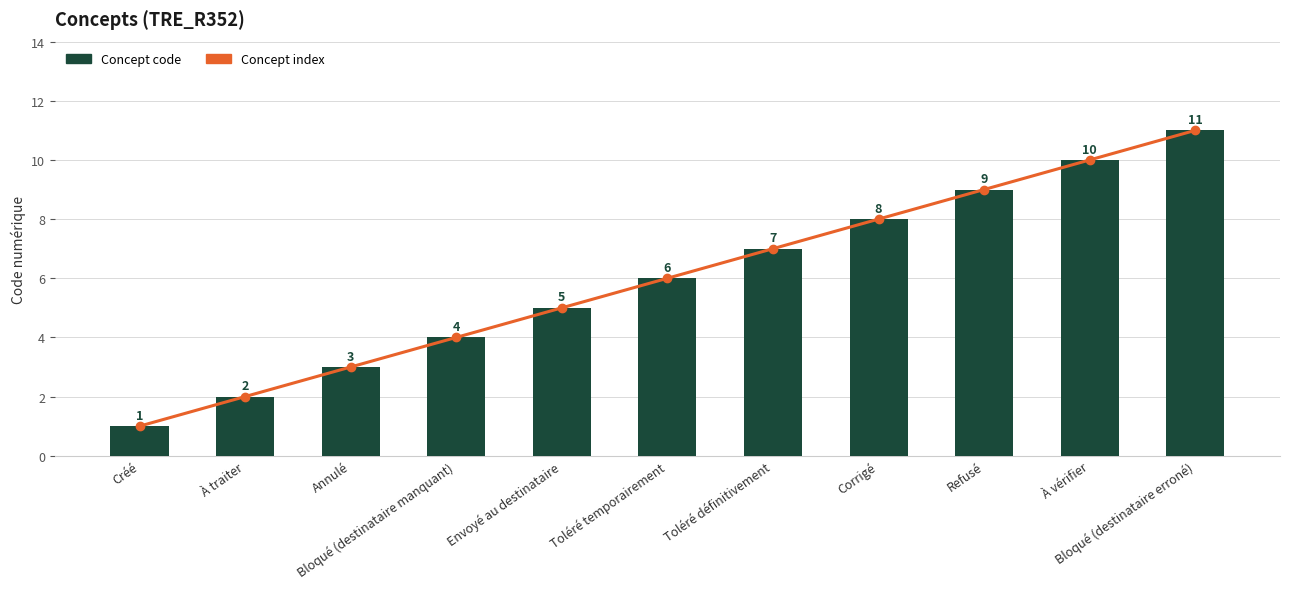

At which label is Concept index closest to 6?

Toléré temporairement